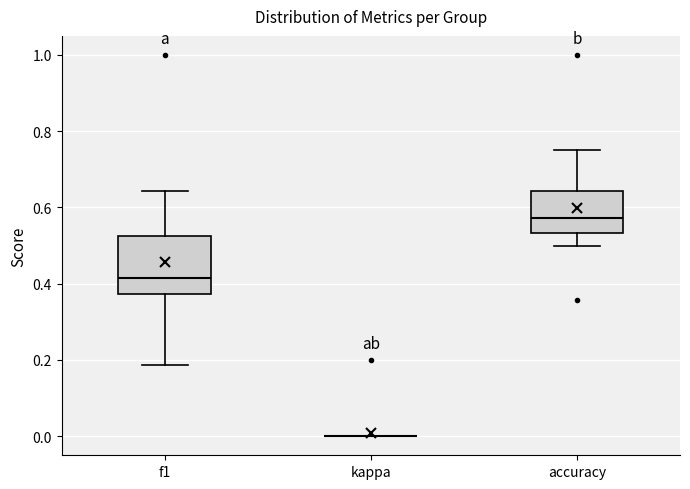

Reading left to right, transcribe this box plot: for each box, give where its median line is, the range the box spans, and where its two whiskers end, as read against the y-axis. The values are not printed on the chart, so give them approximately, as read against the axis.

f1: median 0.42, box 0.38 to 0.52, whiskers 0.18 to 0.64
kappa: box collapsed to a line at 0.00, whiskers 0.00 to 0.00
accuracy: median 0.58, box 0.54 to 0.64, whiskers 0.50 to 0.76